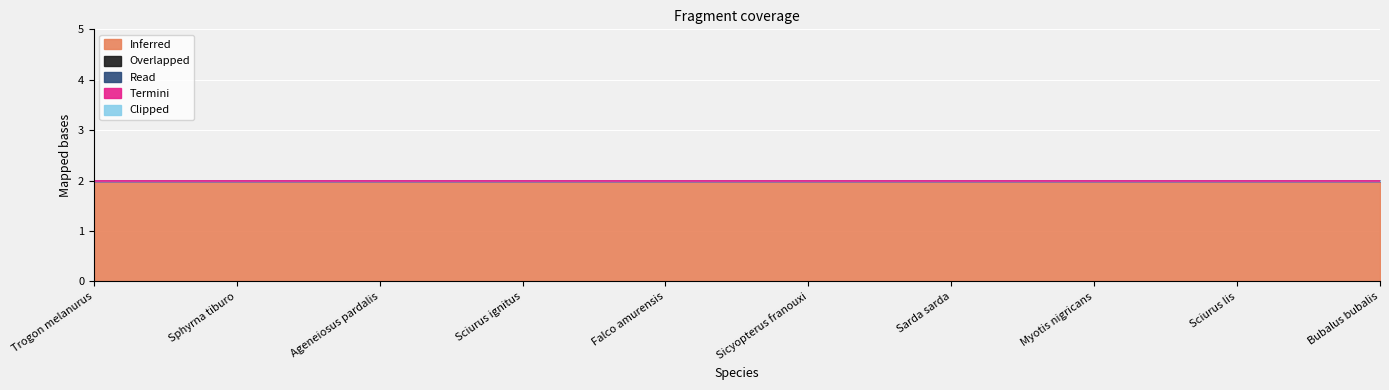

Count the number of categories in the chart.

10